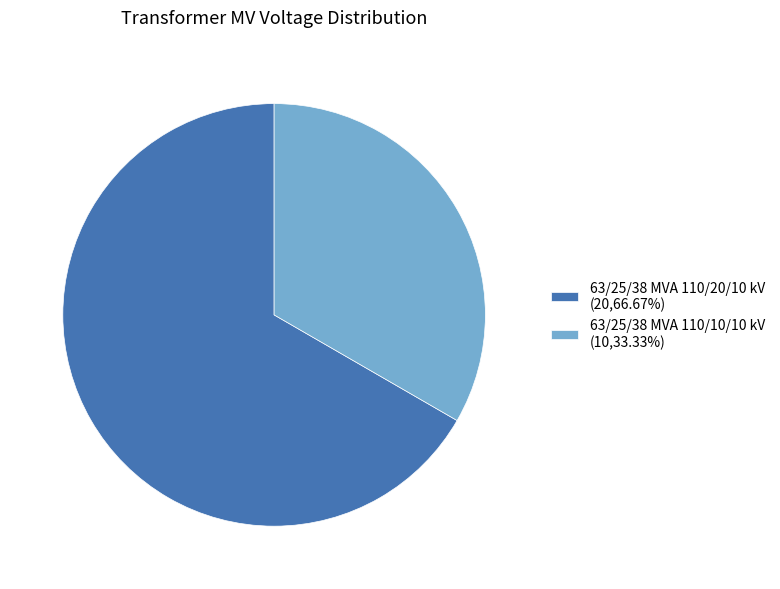

The 63/25/38 MVA 110/20/10 kV slice represents 60% of the pie. True or false?

False